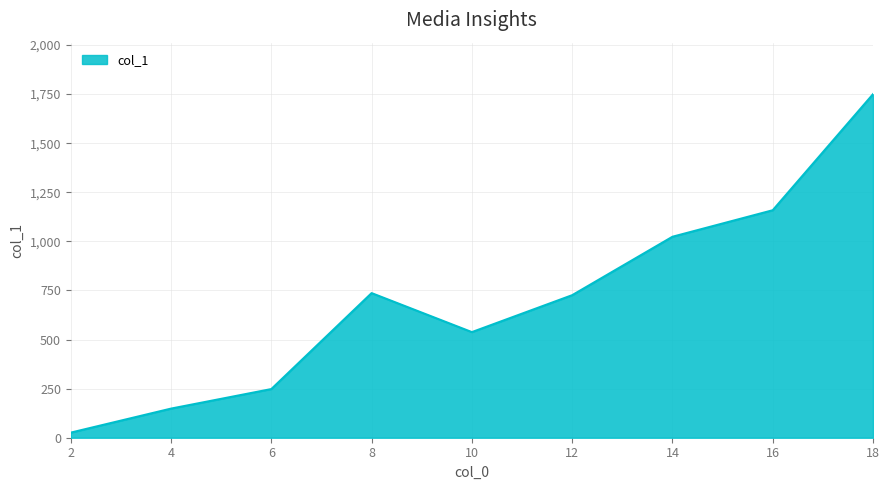

Reading left to right, what are all the values shown in this chart?

26.0	148.3	247.8	736.5	537.9	725.9	1023.4	1158.5	1749.4